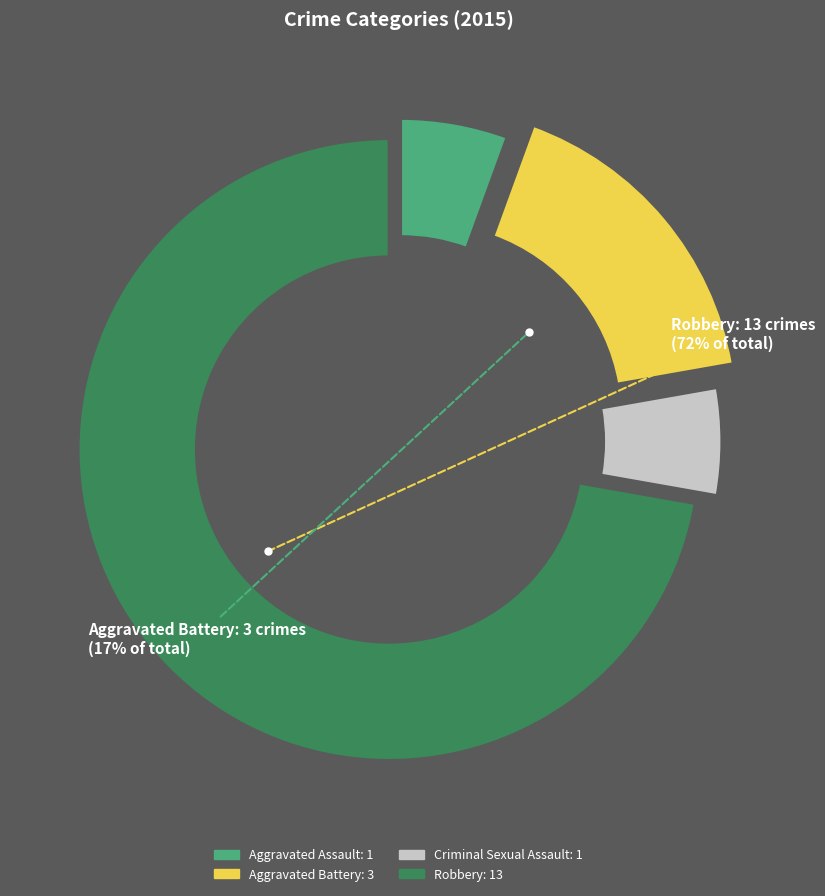

To the nearest percent, what is the average slice percentage?

25%